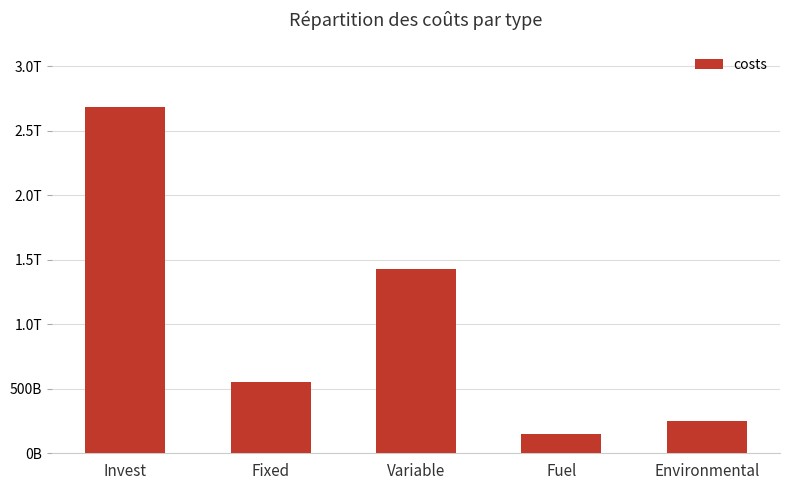

Does the chart contain any negative values?

No